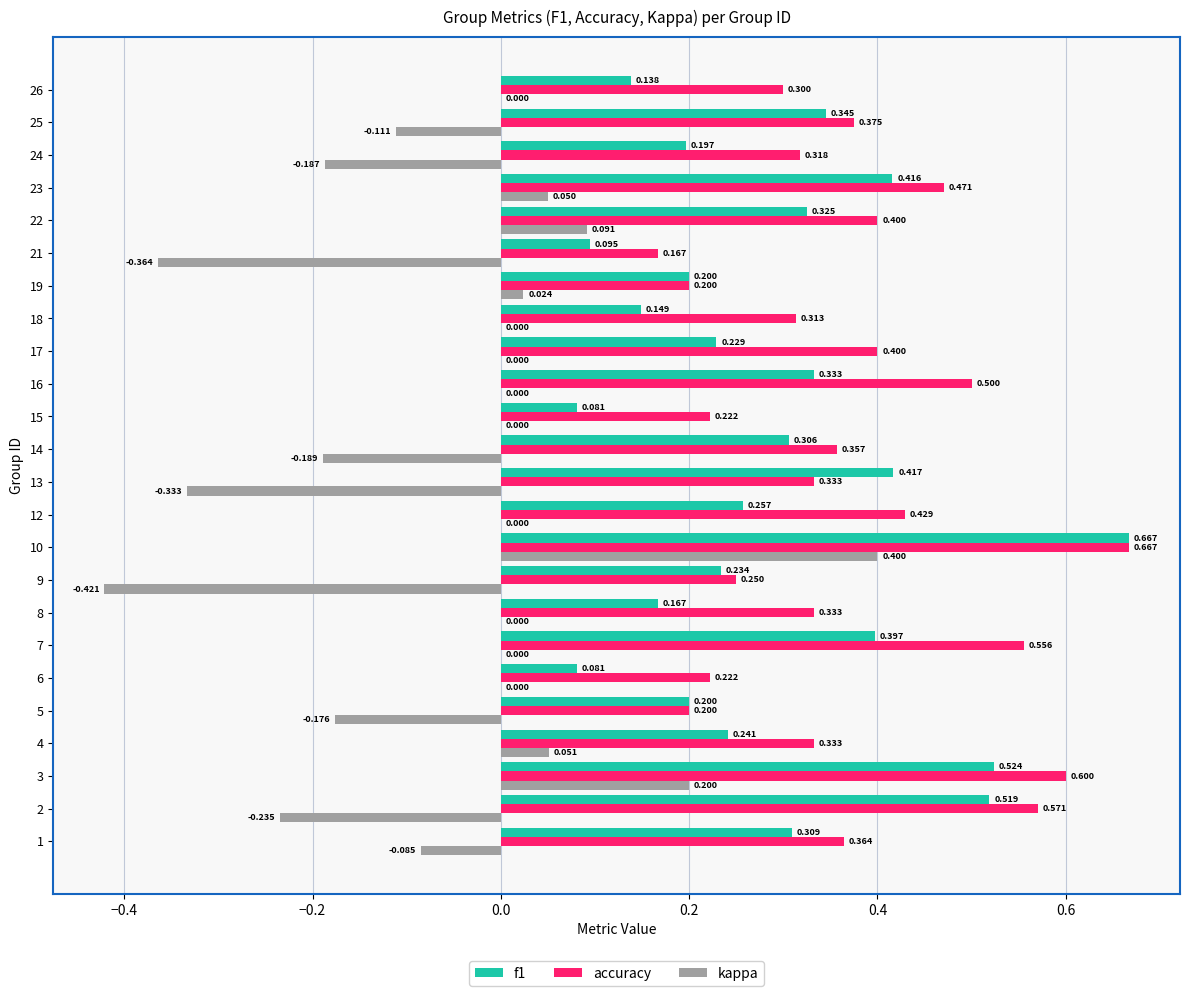

Is the value of accuracy at 19 greater than the value of kappa at 17?

Yes